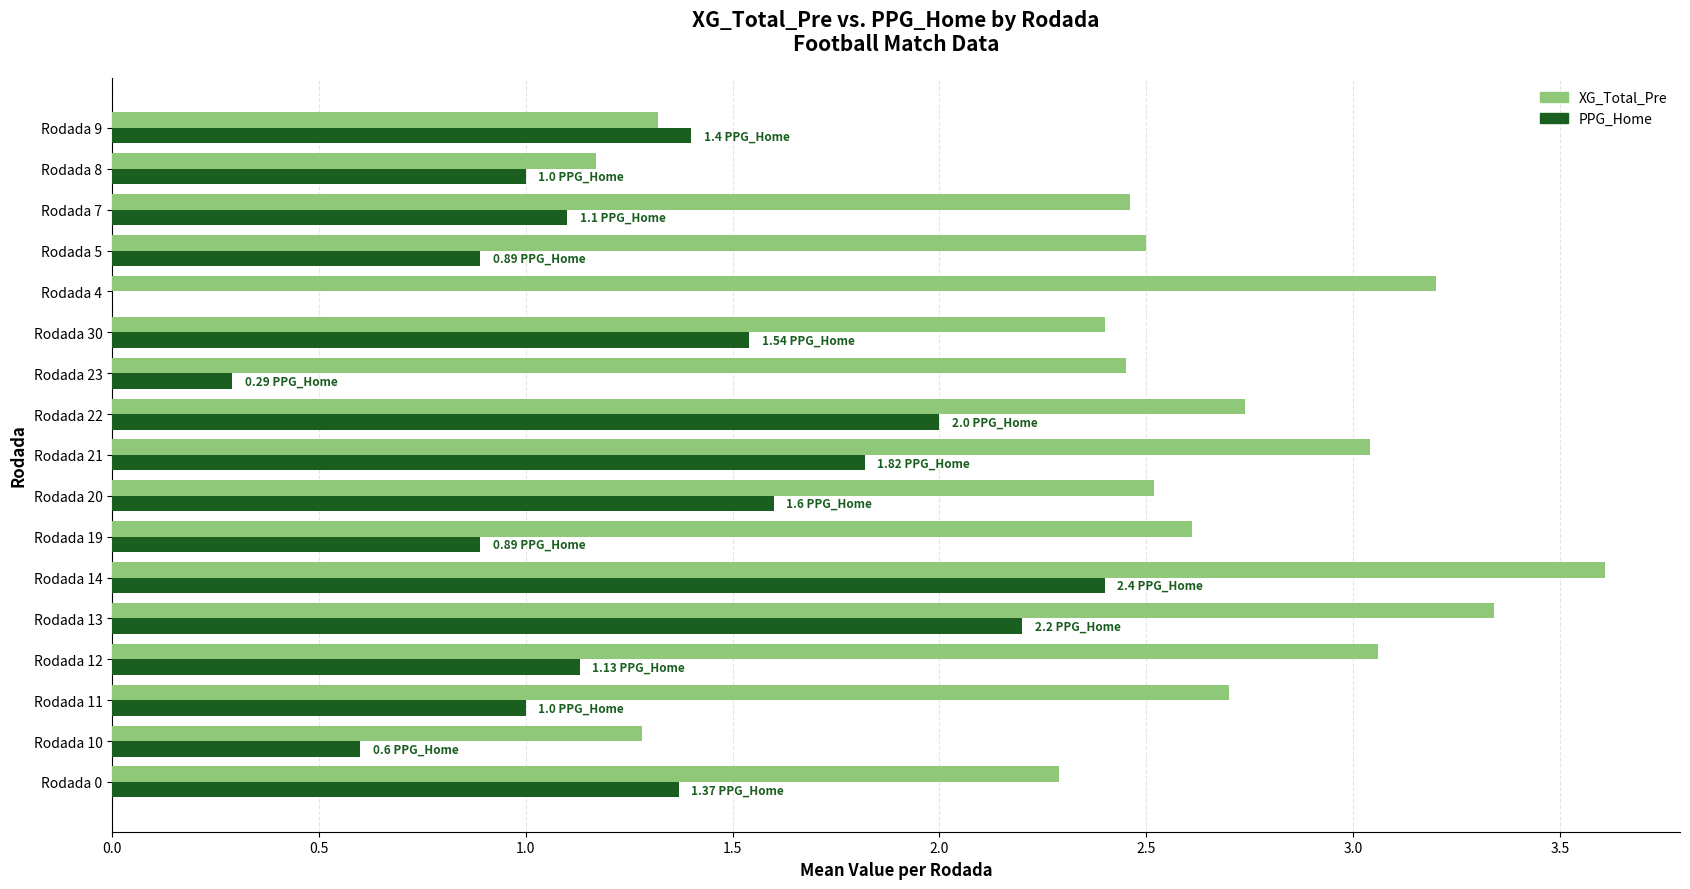

Which series changed the most between Rodada 10 and Rodada 20?

XG_Total_Pre